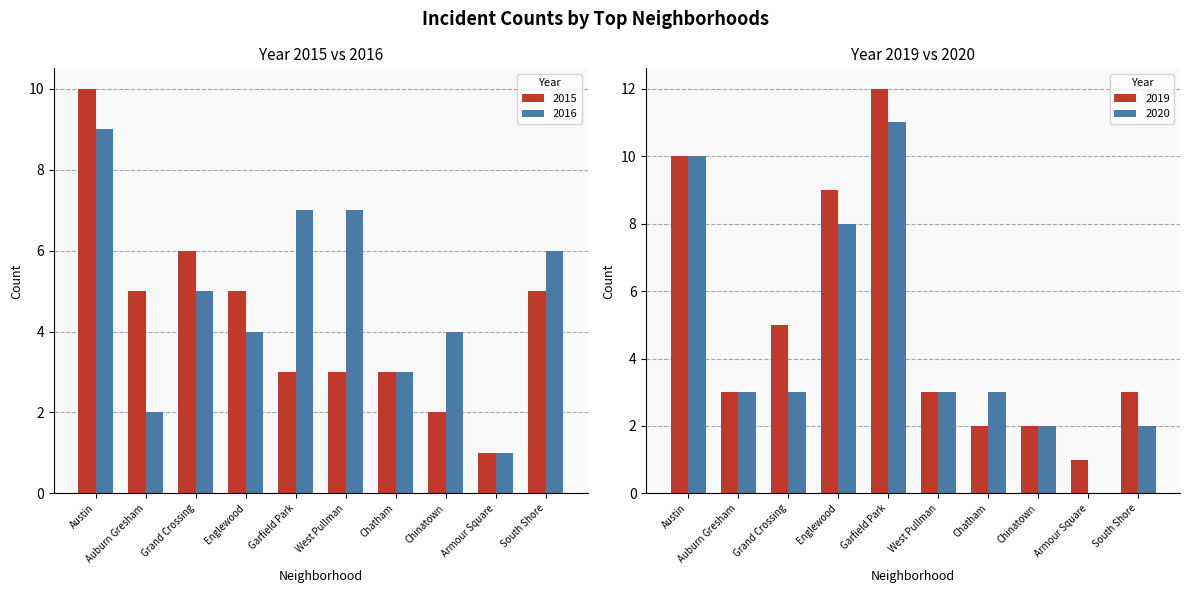

What is the maximum value for 2015?

10